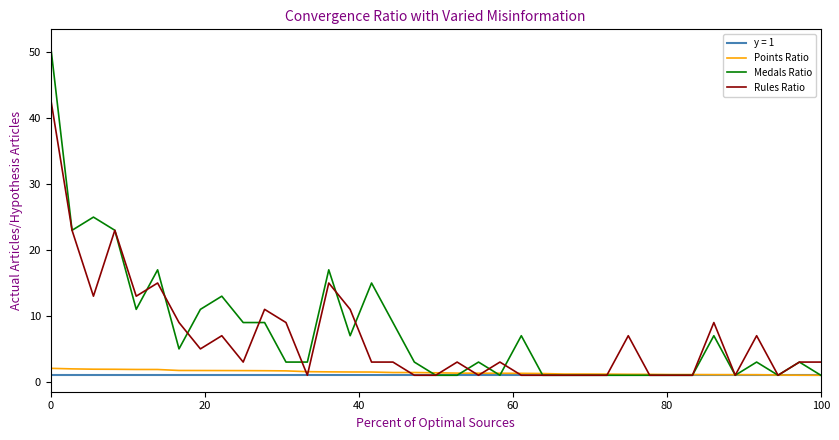

What is the maximum value shown in the chart?

51.0